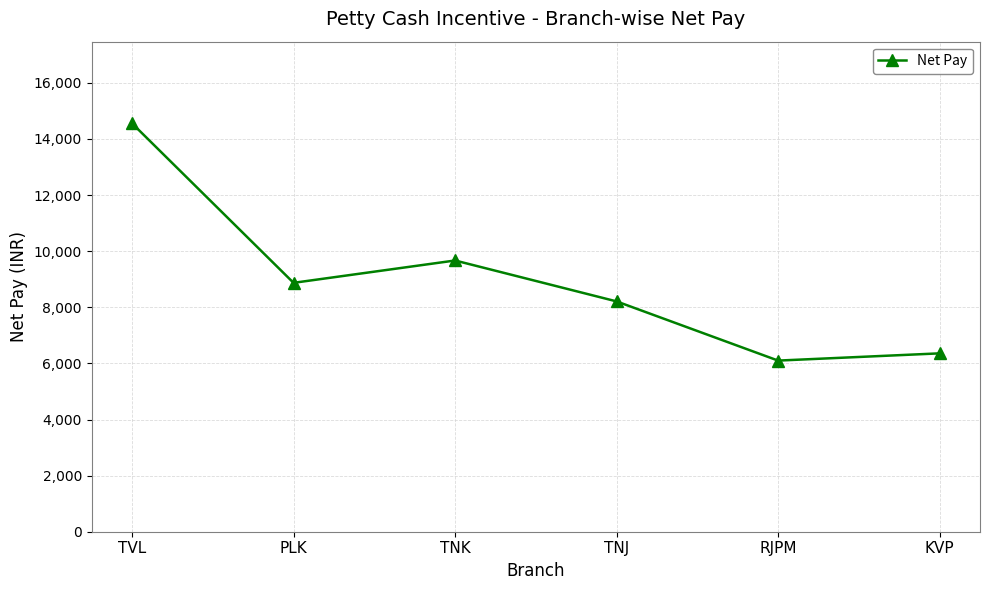

How many distinct data groups are displayed?

1